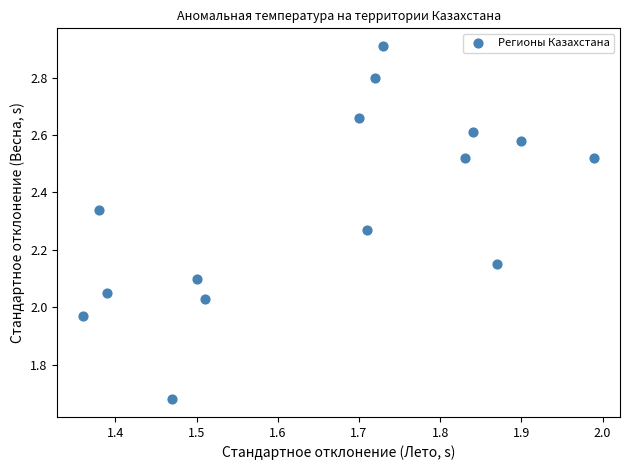

What is the range of Y values (max minus min)?

1.2